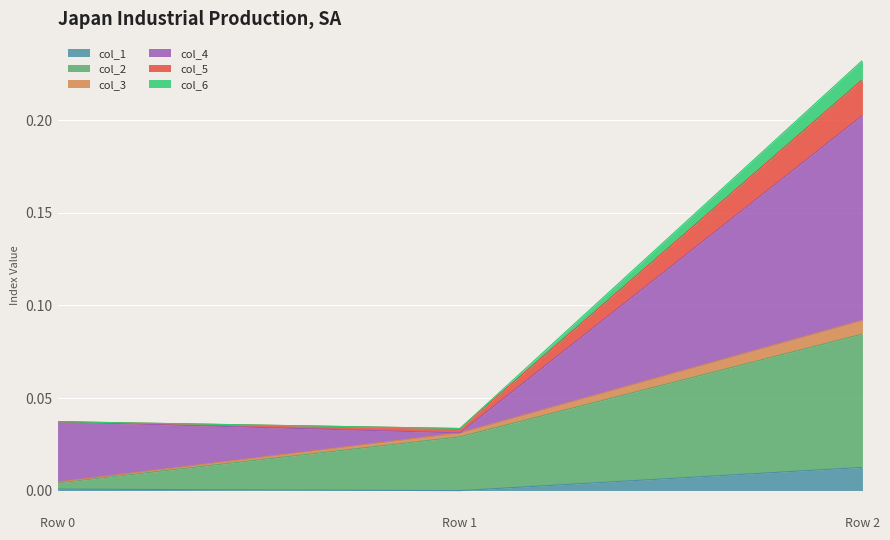

What are all the series names shown in the legend?

col_1, col_2, col_3, col_4, col_5, col_6